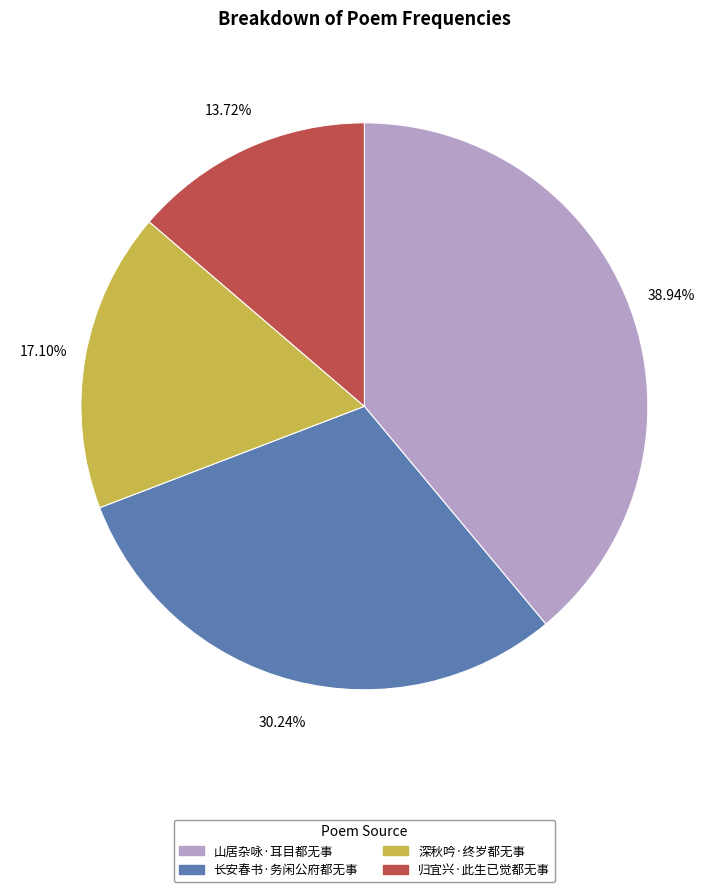

What is the ratio of the value at 长安春书·务闲公府都无事 to the value at 深秋吟·终岁都无事?

1.8